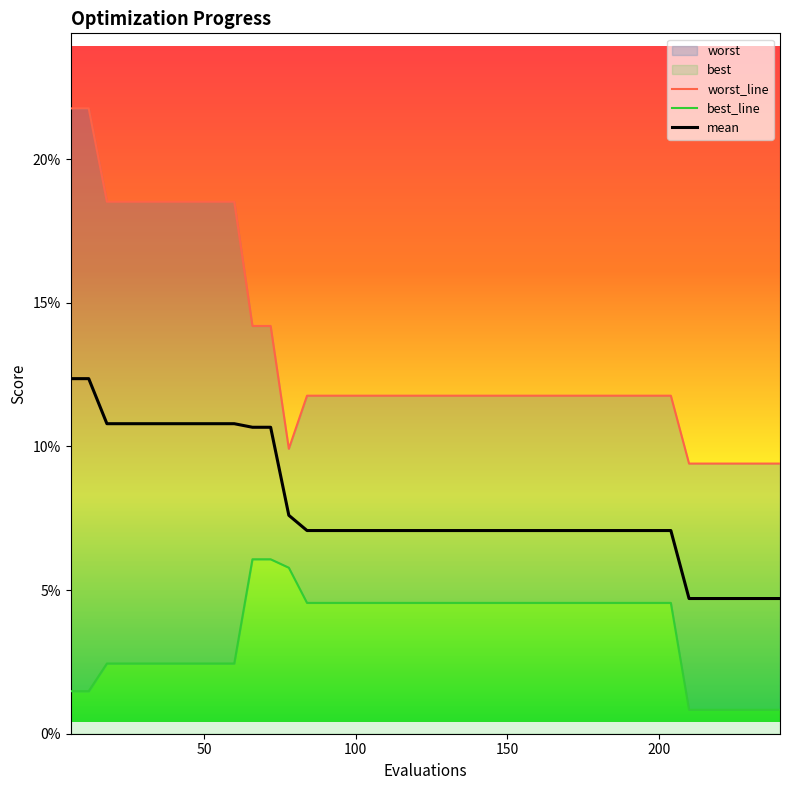

What is the total value across all series at best?

0.3